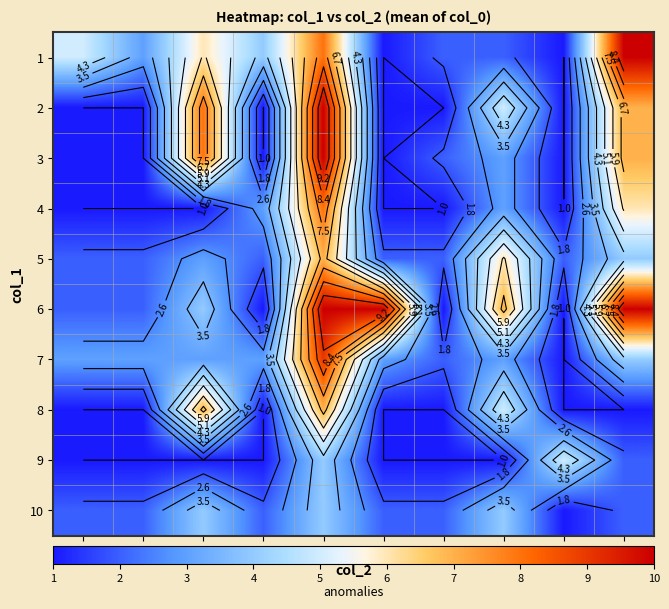

At which category does the chart reach its minimum across all series?

6